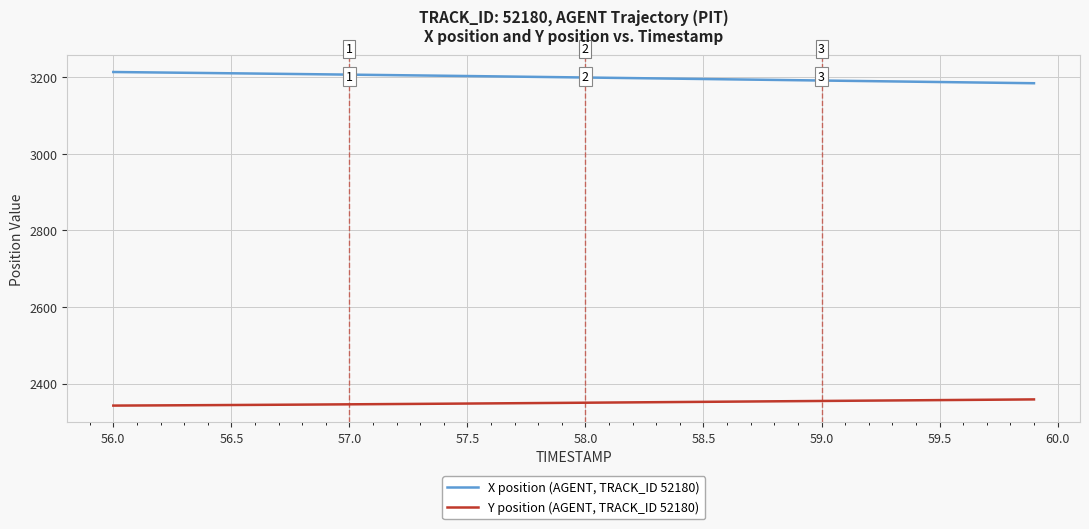

What is the maximum value shown in the chart?

3214.1